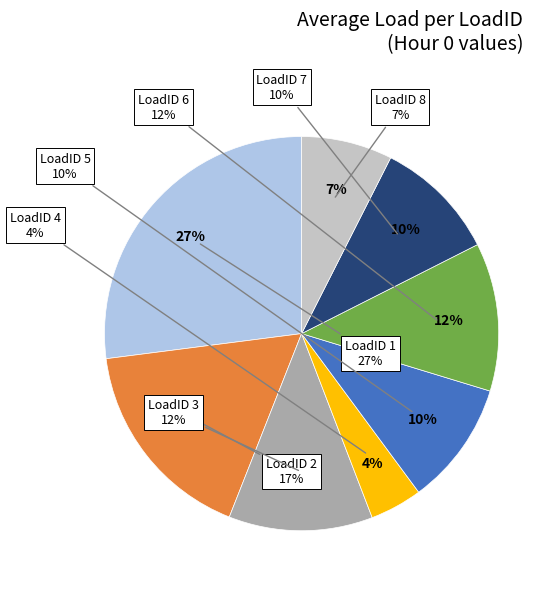

To the nearest percent, what is the difference between the largest and smallest slice percentages?

23%